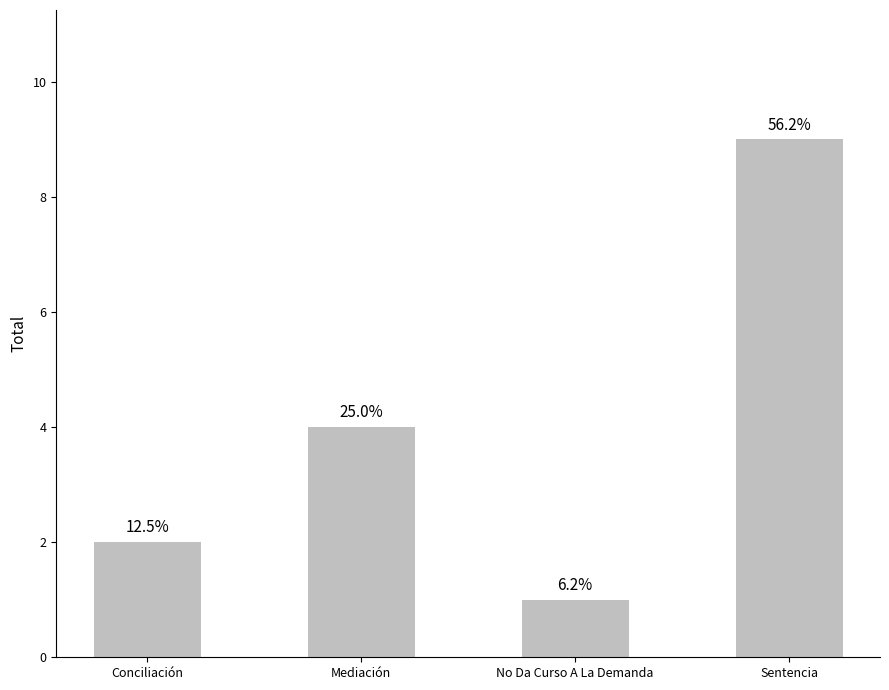

True or false: the data shows 16 at Sentencia.

False